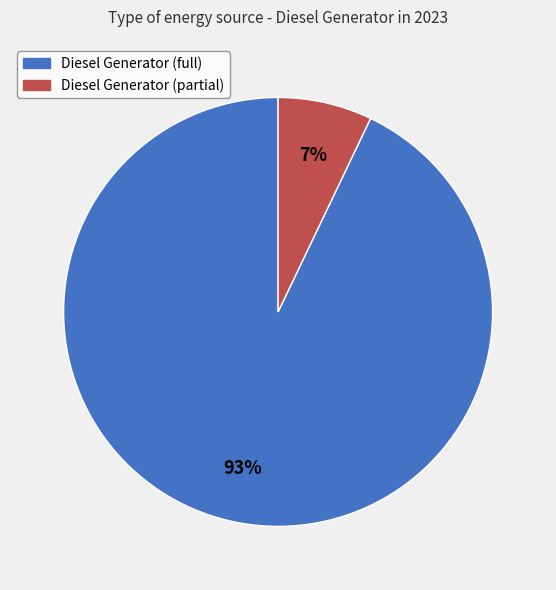

To the nearest percent, what is the difference between the largest and smallest slice percentages?

86%